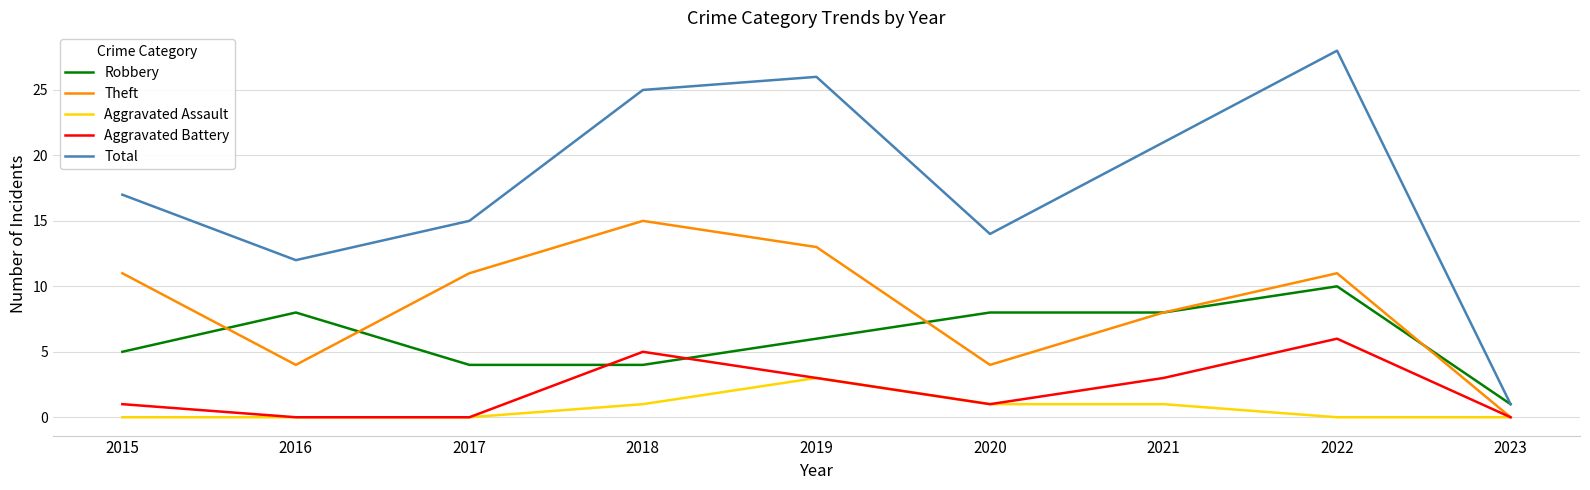

What is the total value across all series at 2020?

28